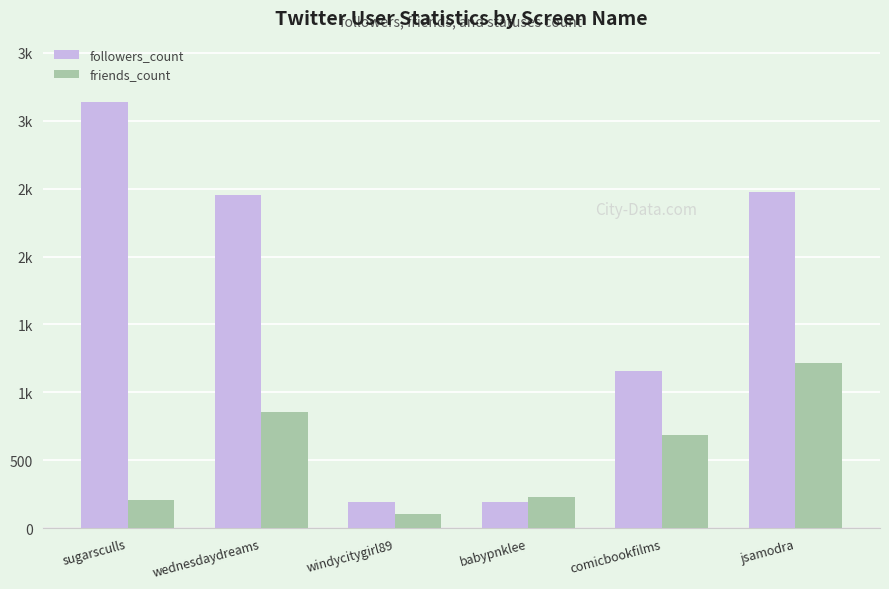

What is the total value across all series at babypnklee?

417